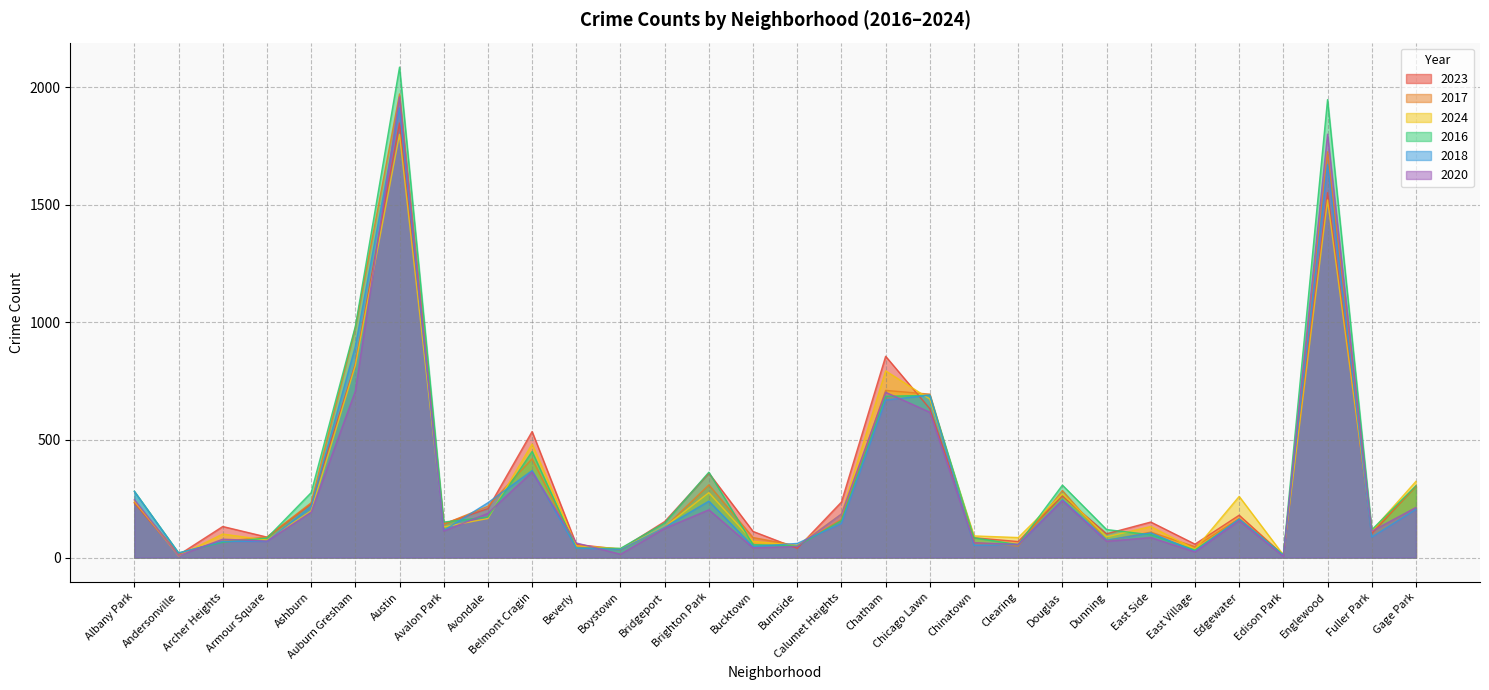

Reading right to left, what are all the values shown in this chart?

2023: Gage Park=304	Fuller Park=102	Englewood=1552	Edison Park=10	Edgewater=180	East Village=57	East Side=151	Dunning=101	Douglas=262	Clearing=68	Chinatown=84	Chicago Lawn=633	Chatham=856	Calumet Heights=236	Burnside=39	Bucktown=111	Brighton Park=359	Bridgeport=153	Boystown=35	Beverly=56	Belmont Cragin=536	Avondale=208	Avalon Park=144	Austin=1848	Auburn Gresham=823	Ashburn=228	Armour Square=87	Archer Heights=132	Andersonville=11	Albany Park=232
2017: Gage Park=301	Fuller Park=110	Englewood=1726	Edison Park=12	Edgewater=166	East Village=46	East Side=108	Dunning=72	Douglas=285	Clearing=49	Chinatown=63	Chicago Lawn=695	Chatham=711	Calumet Heights=162	Burnside=50	Bucktown=85	Brighton Park=309	Bridgeport=128	Boystown=33	Beverly=46	Belmont Cragin=420	Avondale=218	Avalon Park=142	Austin=1972	Auburn Gresham=978	Ashburn=233	Armour Square=87	Archer Heights=69	Andersonville=17	Albany Park=235
2024: Gage Park=324	Fuller Park=113	Englewood=1521	Edison Park=11	Edgewater=260	East Village=35	East Side=132	Dunning=88	Douglas=271	Clearing=85	Chinatown=92	Chicago Lawn=674	Chatham=794	Calumet Heights=185	Burnside=51	Bucktown=69	Brighton Park=276	Bridgeport=130	Boystown=38	Beverly=50	Belmont Cragin=483	Avondale=166	Avalon Park=130	Austin=1800	Auburn Gresham=817	Ashburn=198	Armour Square=74	Archer Heights=100	Andersonville=7	Albany Park=241
2016: Gage Park=305	Fuller Park=118	Englewood=1948	Edison Park=12	Edgewater=162	East Village=32	East Side=97	Dunning=119	Douglas=308	Clearing=55	Chinatown=84	Chicago Lawn=690	Chatham=686	Calumet Heights=157	Burnside=49	Bucktown=55	Brighton Park=363	Bridgeport=147	Boystown=39	Beverly=40	Belmont Cragin=451	Avondale=172	Avalon Park=151	Austin=2086	Auburn Gresham=983	Ashburn=276	Armour Square=83	Archer Heights=65	Andersonville=20	Albany Park=282
2018: Gage Park=205	Fuller Park=87	Englewood=1672	Edison Park=9	Edgewater=164	East Village=26	East Side=105	Dunning=74	Douglas=246	Clearing=55	Chinatown=52	Chicago Lawn=691	Chatham=670	Calumet Heights=145	Burnside=60	Bucktown=47	Brighton Park=240	Bridgeport=129	Boystown=34	Beverly=41	Belmont Cragin=370	Avondale=233	Avalon Park=115	Austin=1912	Auburn Gresham=898	Ashburn=218	Armour Square=69	Archer Heights=69	Andersonville=19	Albany Park=281
2020: Gage Park=213	Fuller Park=112	Englewood=1801	Edison Park=5	Edgewater=157	East Village=24	East Side=85	Dunning=69	Douglas=242	Clearing=56	Chinatown=63	Chicago Lawn=618	Chatham=703	Calumet Heights=185	Burnside=47	Bucktown=41	Brighton Park=203	Bridgeport=124	Boystown=14	Beverly=62	Belmont Cragin=364	Avondale=188	Avalon Park=113	Austin=1959	Auburn Gresham=708	Ashburn=193	Armour Square=70	Archer Heights=78	Andersonville=8	Albany Park=246